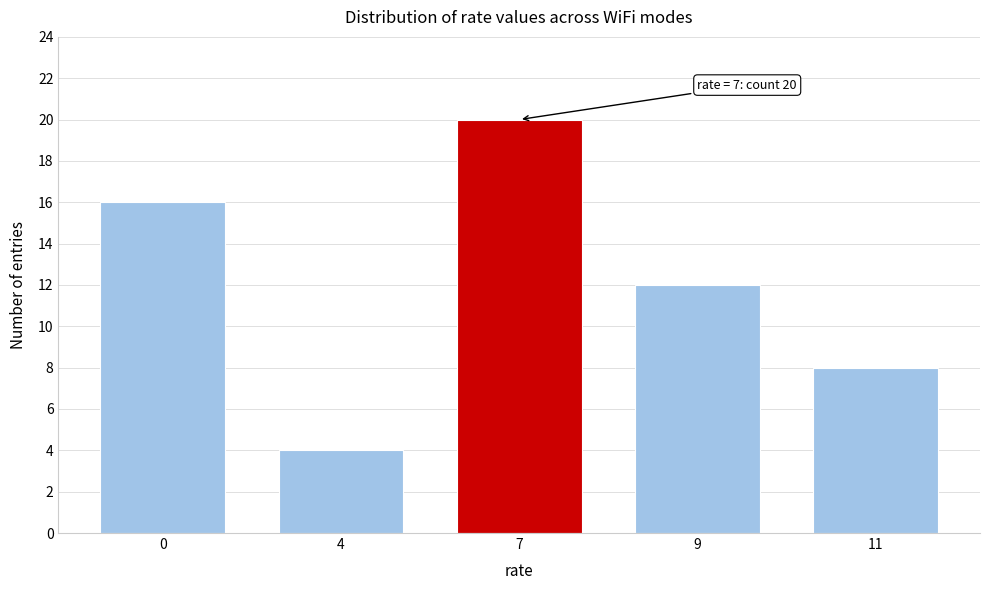

Reading left to right, list all the values displayed in this chart.

0=16	4=4	7=20	9=12	11=8